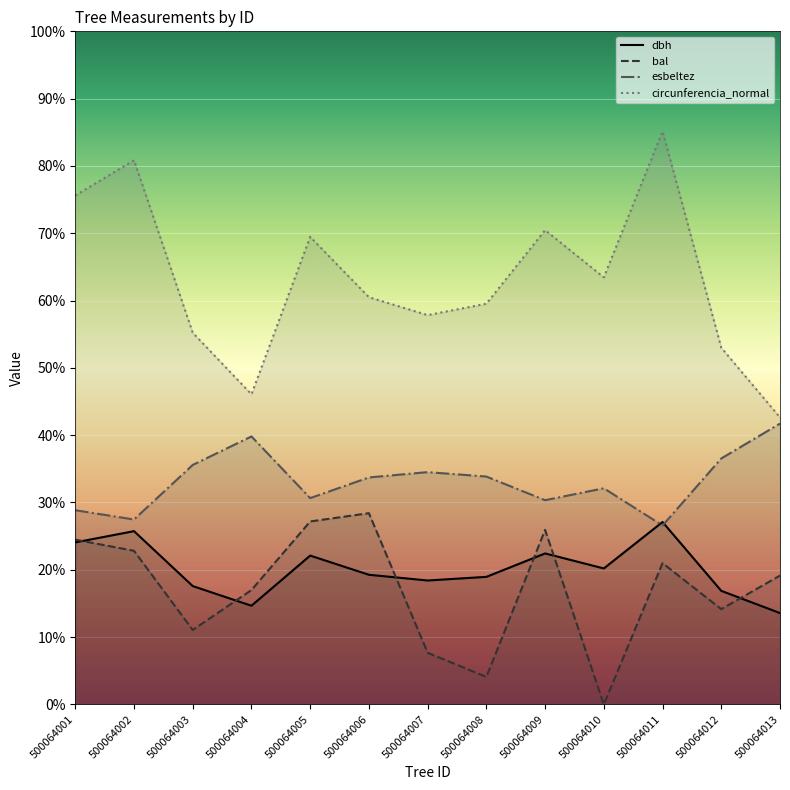

How many values in the esbeltez series are below 33?

6